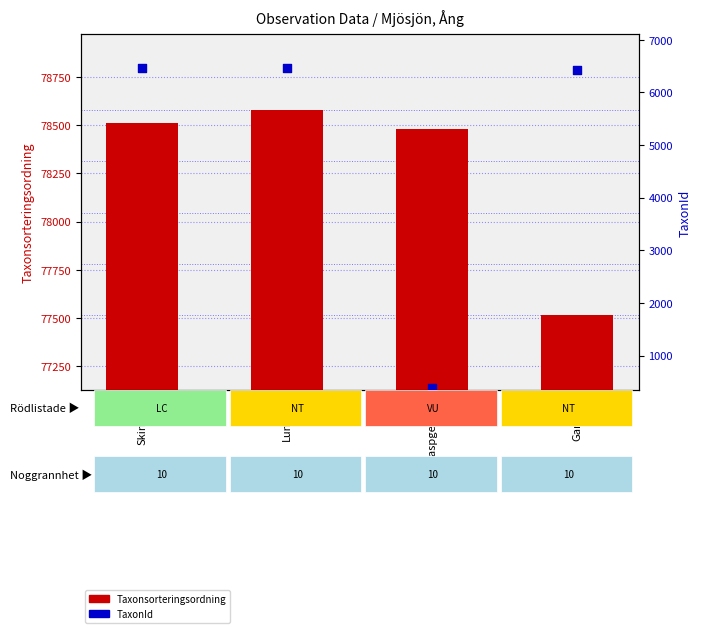

Which series has the largest total across all categories?

Taxonsorteringsordning